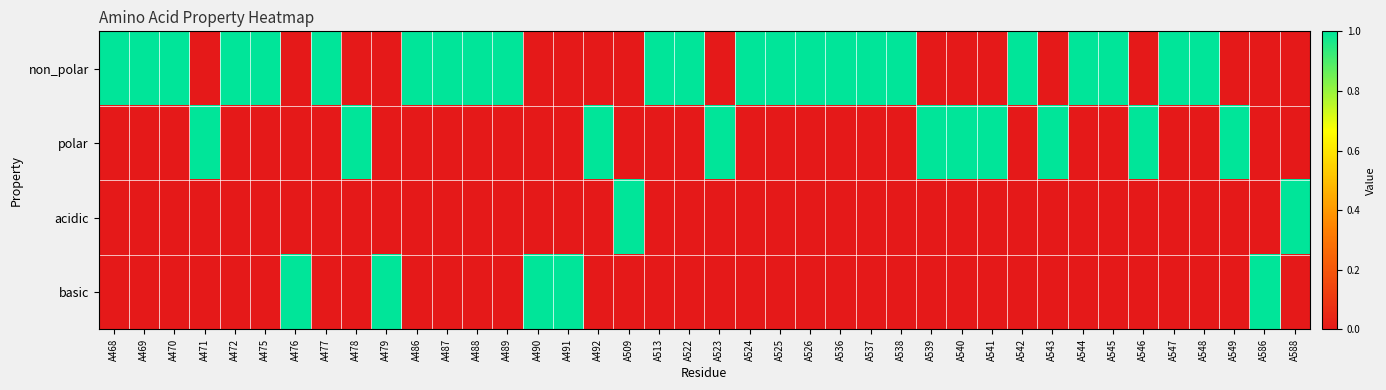

Reading left to right, transcribe all the data shown in this chart.

non_polar: A468=1	A469=1	A470=1	A471=0	A472=1	A475=1	A476=0	A477=1	A478=0	A479=0	A486=1	A487=1	A488=1	A489=1	A490=0	A491=0	A492=0	A509=0	A513=1	A522=1	A523=0	A524=1	A525=1	A526=1	A536=1	A537=1	A538=1	A539=0	A540=0	A541=0	A542=1	A543=0	A544=1	A545=1	A546=0	A547=1	A548=1	A549=0	A586=0	A588=0
polar: A468=0	A469=0	A470=0	A471=1	A472=0	A475=0	A476=0	A477=0	A478=1	A479=0	A486=0	A487=0	A488=0	A489=0	A490=0	A491=0	A492=1	A509=0	A513=0	A522=0	A523=1	A524=0	A525=0	A526=0	A536=0	A537=0	A538=0	A539=1	A540=1	A541=1	A542=0	A543=1	A544=0	A545=0	A546=1	A547=0	A548=0	A549=1	A586=0	A588=0
acidic: A468=0	A469=0	A470=0	A471=0	A472=0	A475=0	A476=0	A477=0	A478=0	A479=0	A486=0	A487=0	A488=0	A489=0	A490=0	A491=0	A492=0	A509=1	A513=0	A522=0	A523=0	A524=0	A525=0	A526=0	A536=0	A537=0	A538=0	A539=0	A540=0	A541=0	A542=0	A543=0	A544=0	A545=0	A546=0	A547=0	A548=0	A549=0	A586=0	A588=1
basic: A468=0	A469=0	A470=0	A471=0	A472=0	A475=0	A476=1	A477=0	A478=0	A479=1	A486=0	A487=0	A488=0	A489=0	A490=1	A491=1	A492=0	A509=0	A513=0	A522=0	A523=0	A524=0	A525=0	A526=0	A536=0	A537=0	A538=0	A539=0	A540=0	A541=0	A542=0	A543=0	A544=0	A545=0	A546=0	A547=0	A548=0	A549=0	A586=1	A588=0